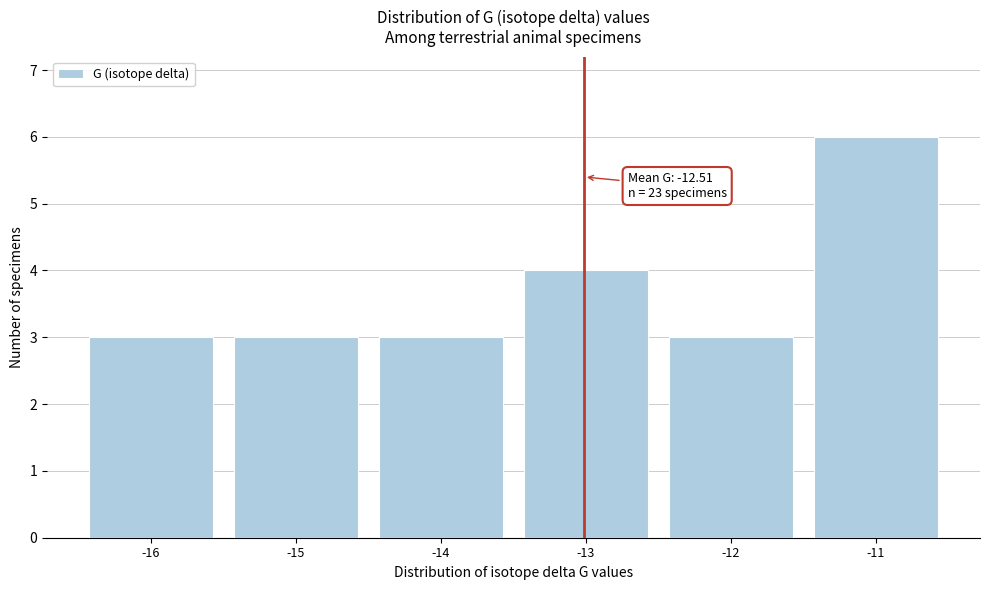

Reading left to right, extract all data points from this chart.

-16=3	-15=3	-14=3	-13=4	-12=3	-11=6